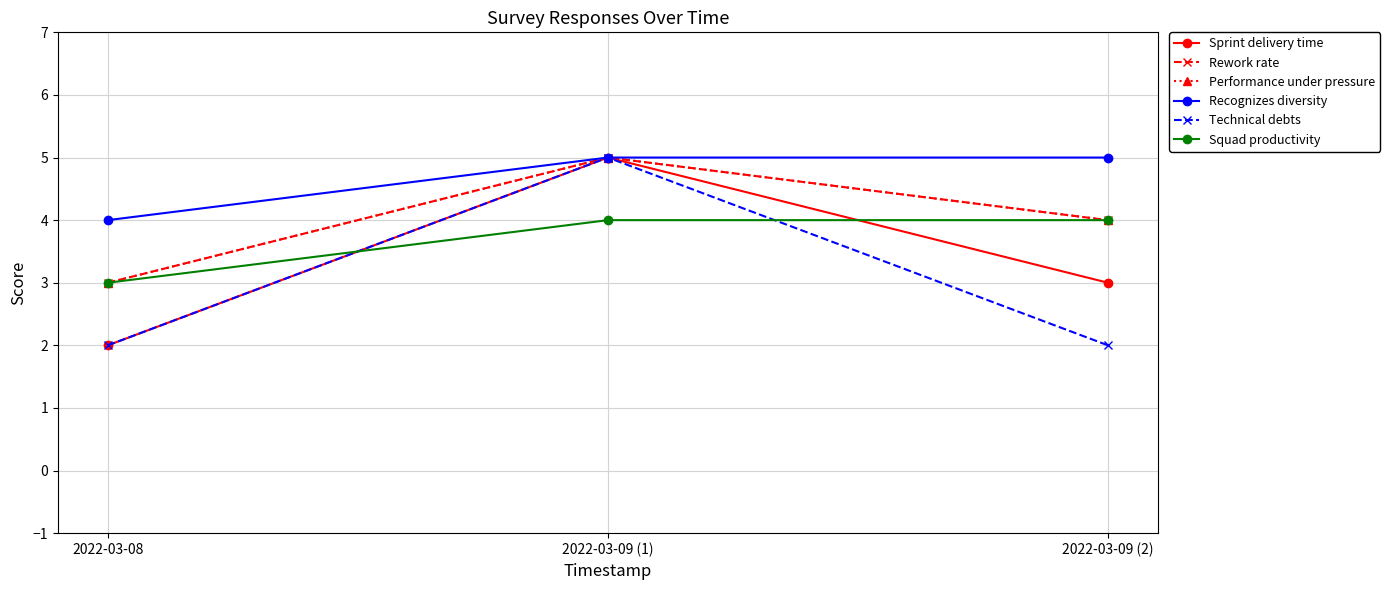

Is it true that Recognizes diversity equals 5 at 2022-03-09 (1)?

True